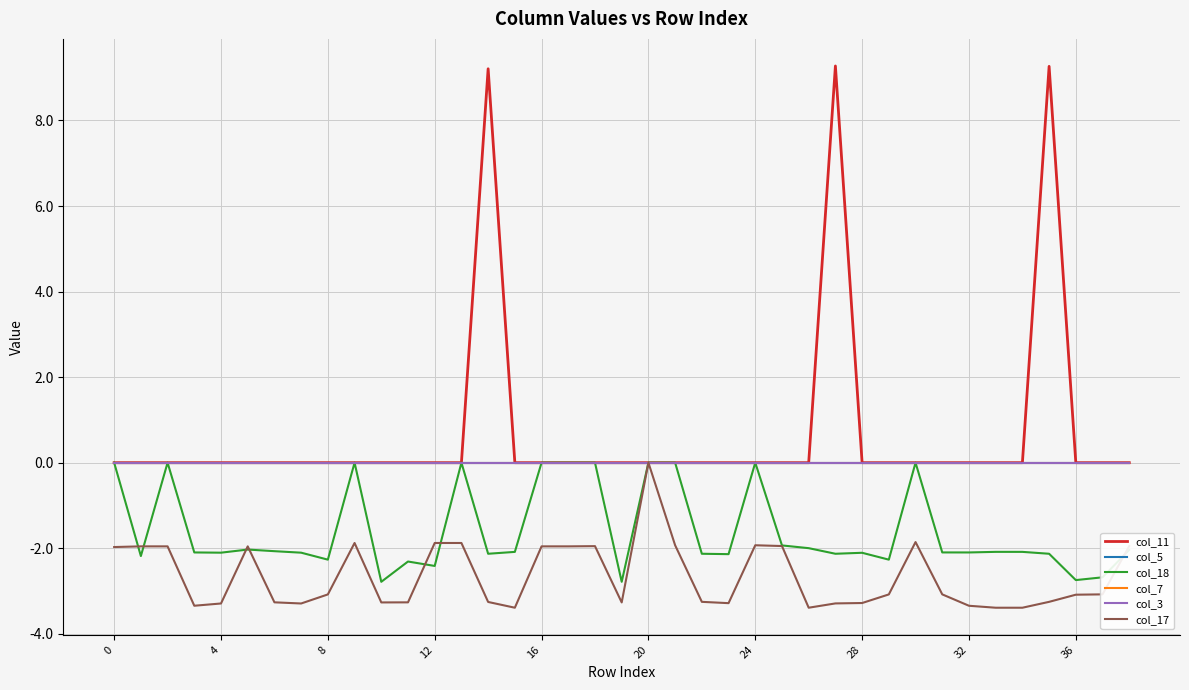

Does the chart display data point markers on the line(s)?

No